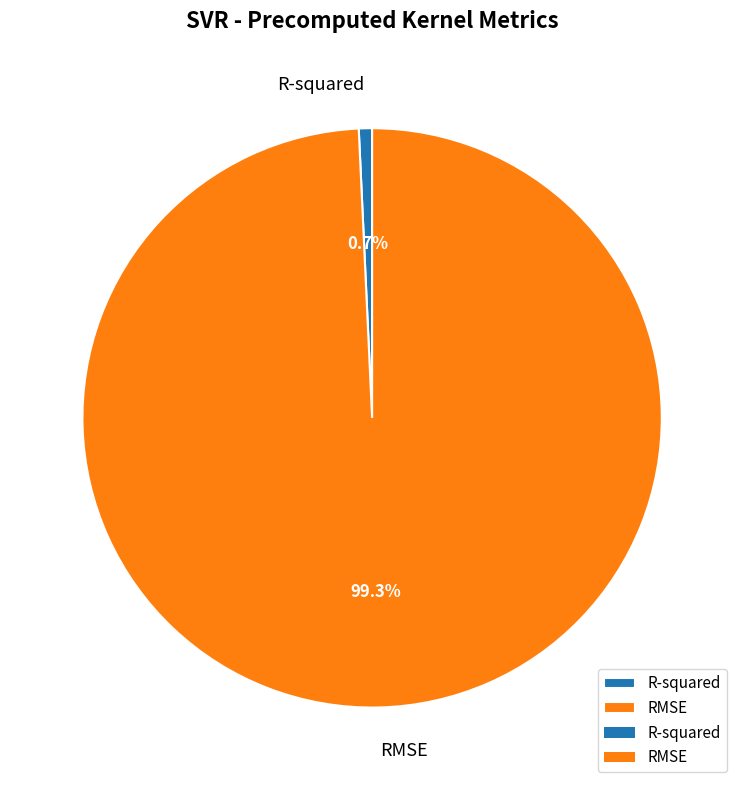

To the nearest percent, what percentage of the pie is RMSE?

99%